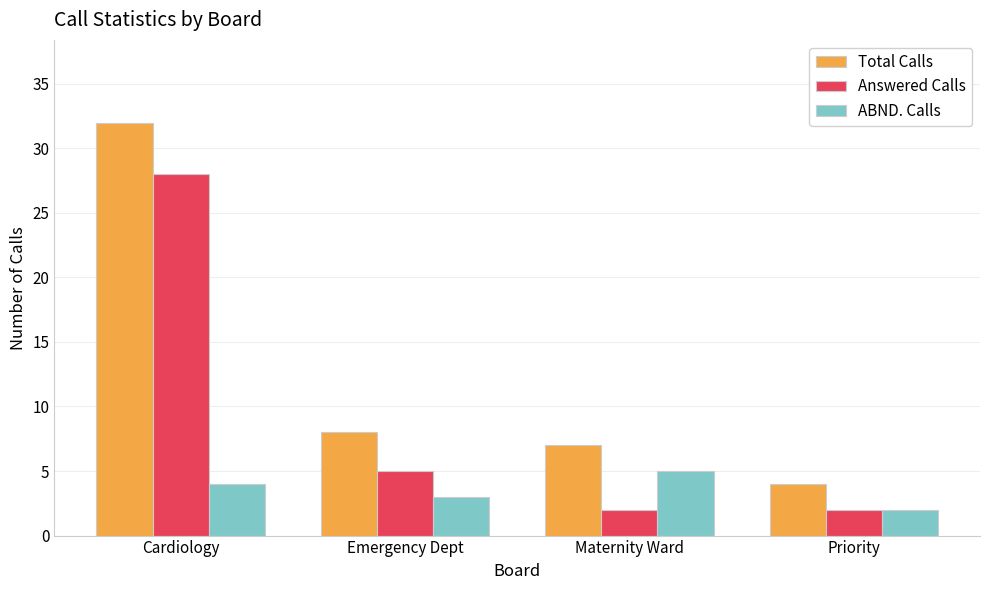

Which series has the widest spread of values?

Total Calls